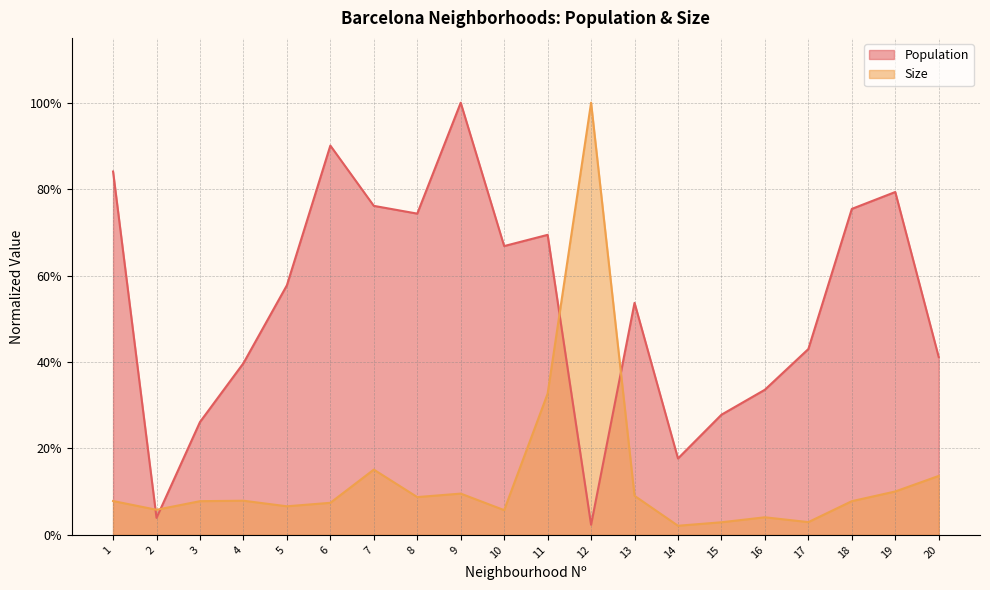

Which series has the largest total across all categories?

Population